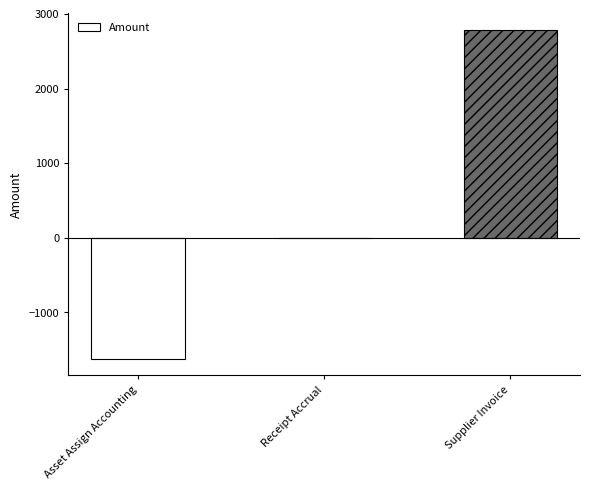

How many distinct data groups are displayed?

1